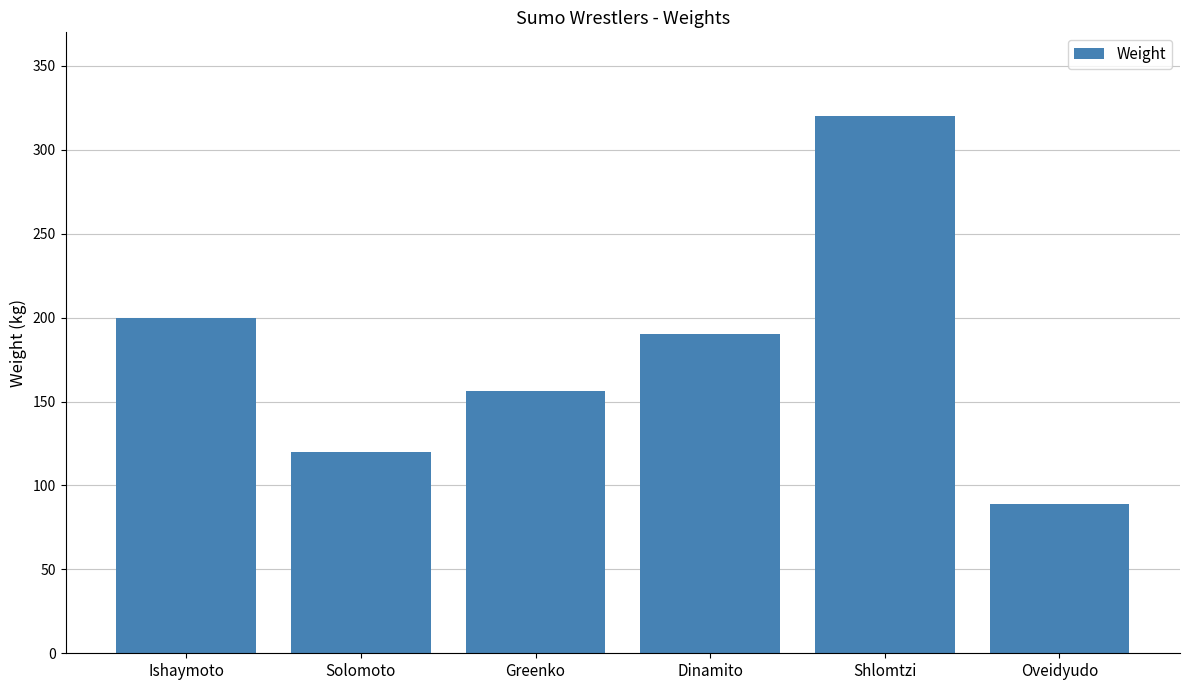

Reading right to left, what are all the values shown in this chart?

Oveidyudo=89	Shlomtzi=320	Dinamito=190	Greenko=156	Solomoto=120	Ishaymoto=200